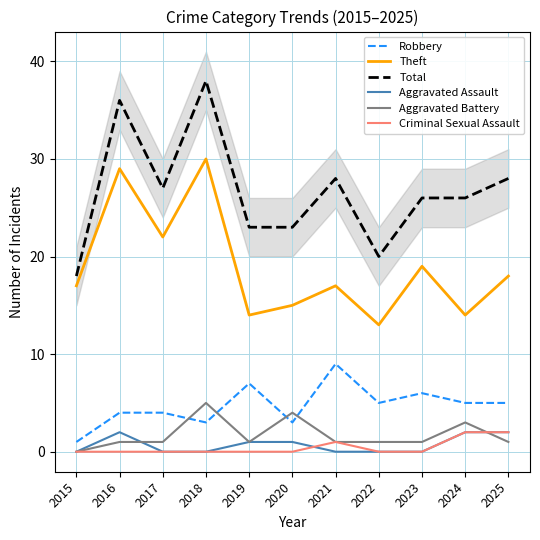

Count the number of data series in this chart.

6